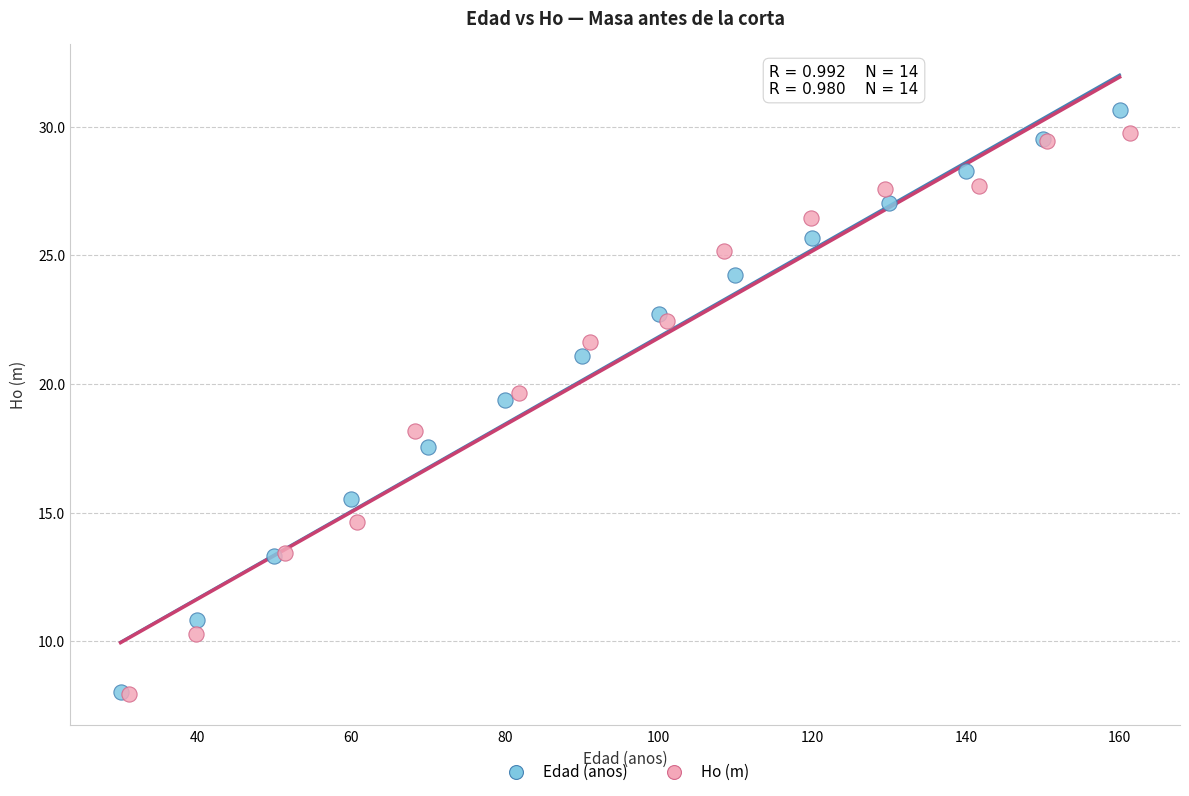

Which series reaches the maximum Y coordinate?

Edad (anos)